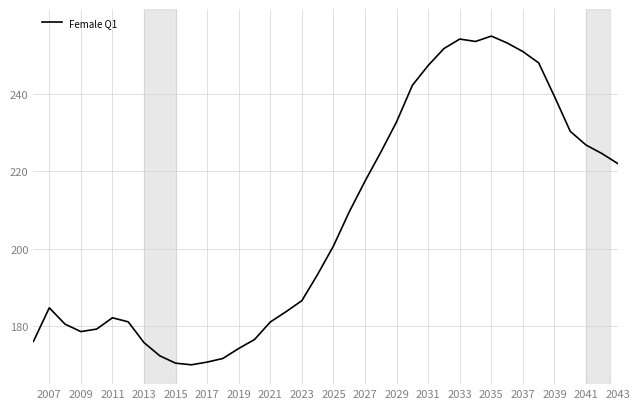

What is the difference between the maximum and minimum values?

85.0